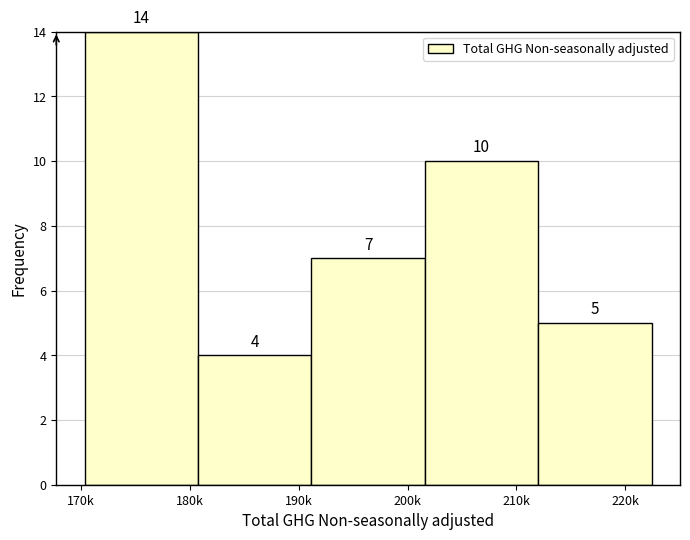

Reading left to right, what are all the values shown in this chart?

180k=14	190k=4	200k=7	210k=10	220k=5